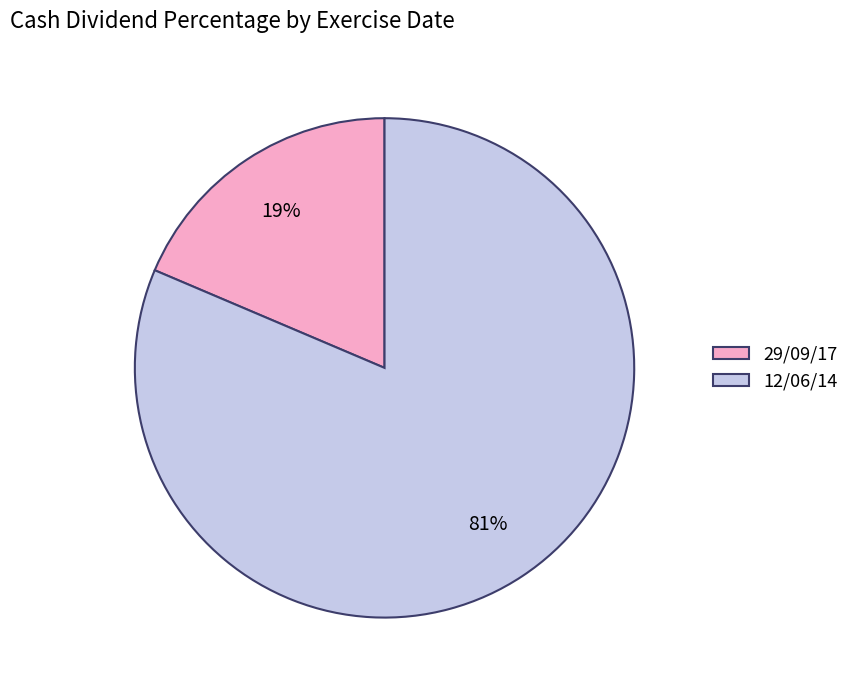

To the nearest percent, what percentage of the pie is 29/09/17?

19%